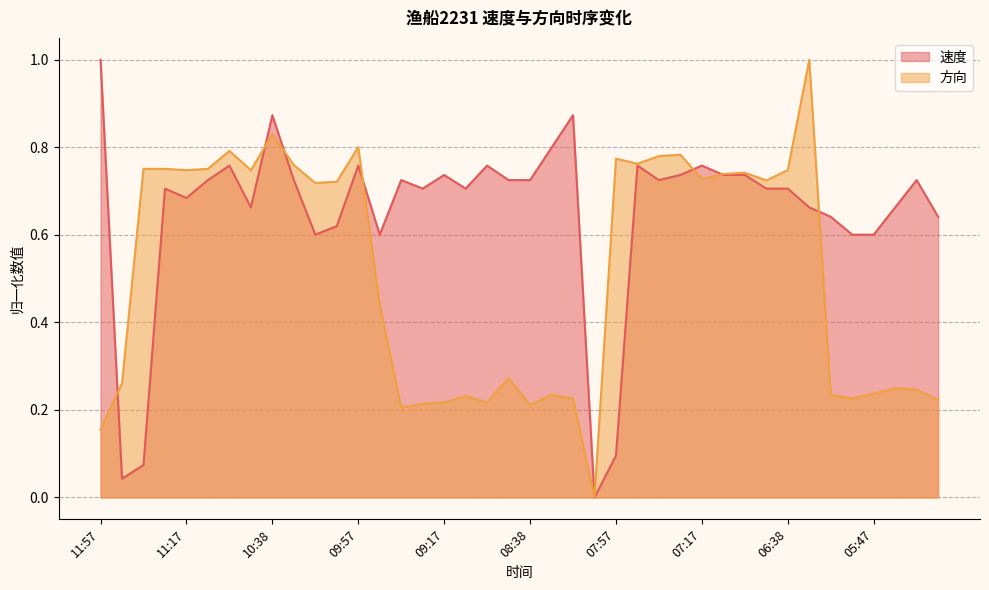

Where do 速度 and 方向 first cross each other?

11:57 and 11:47